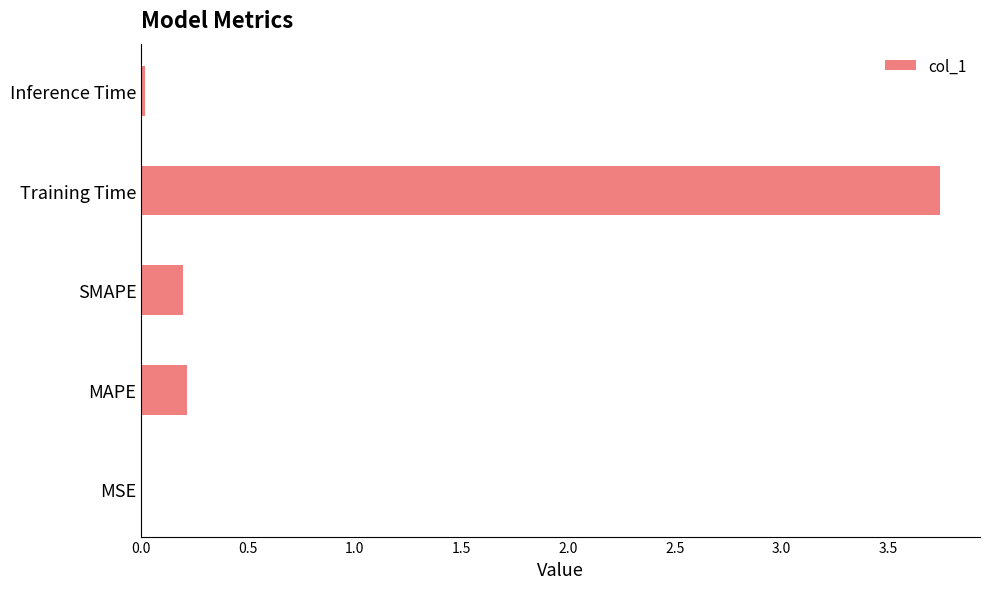

True or false: the data shows 0.0 at SMAPE.

False